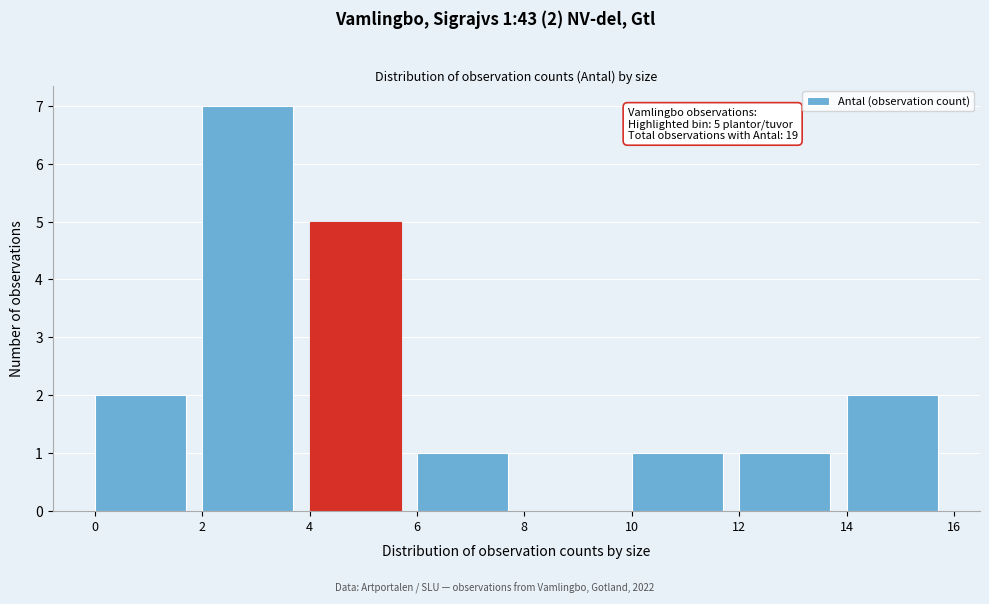

Over which range of the x-axis is the bar tallest?

2 to 4